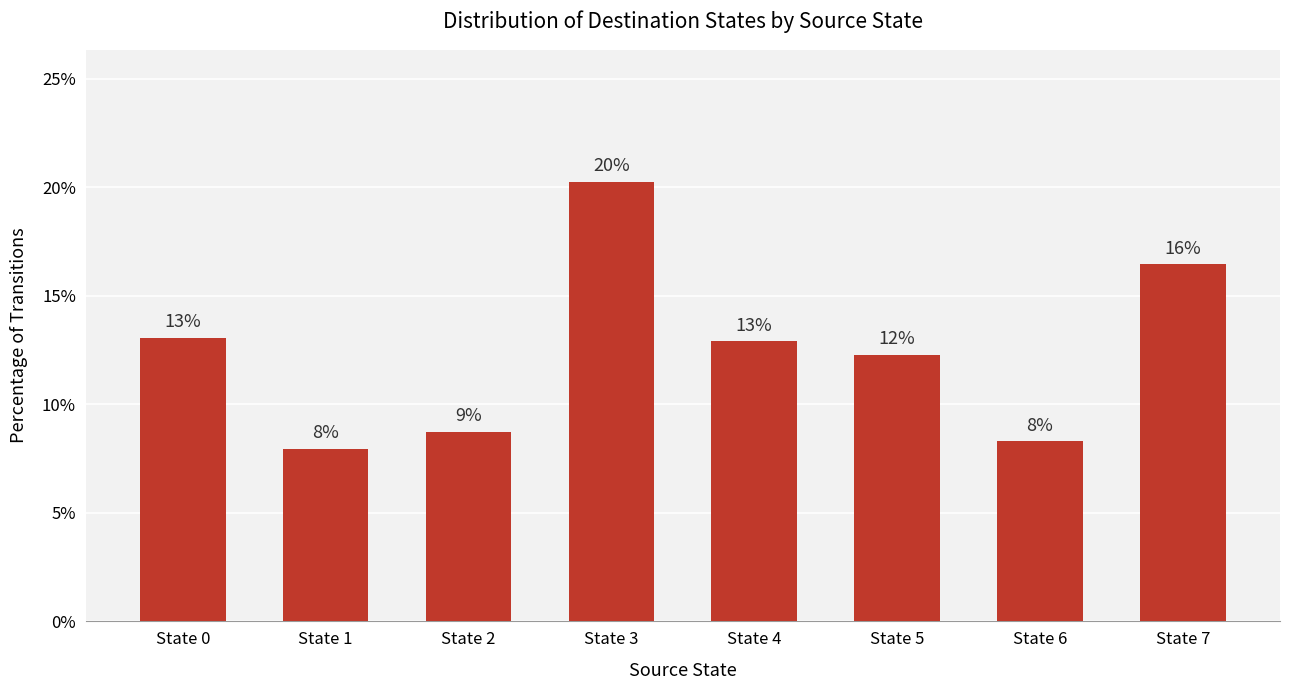

What is the sum of all values?

100.0